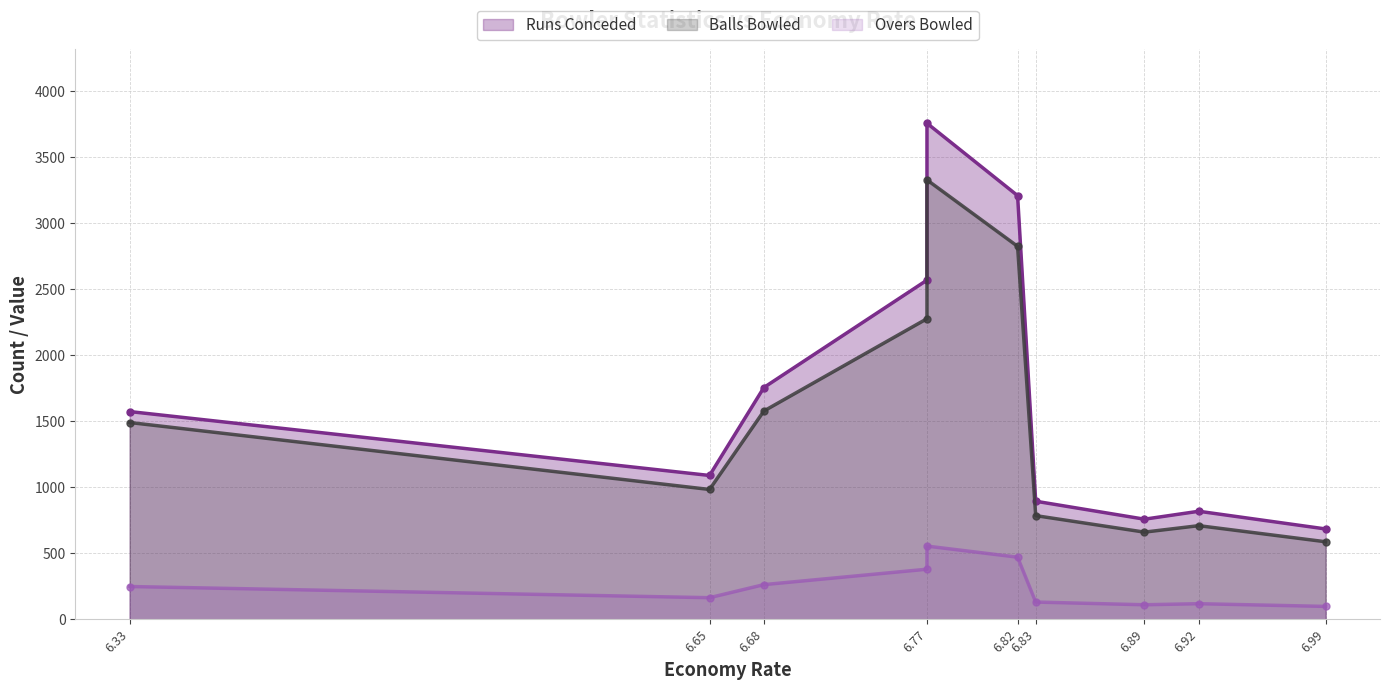

What is the minimum value for runs_conceded?

684.0